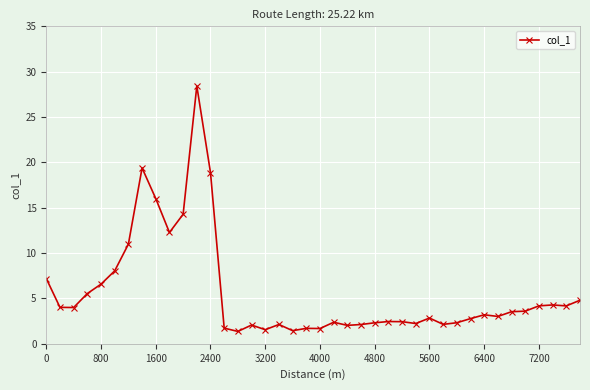

What is the smallest value displayed?

1.4